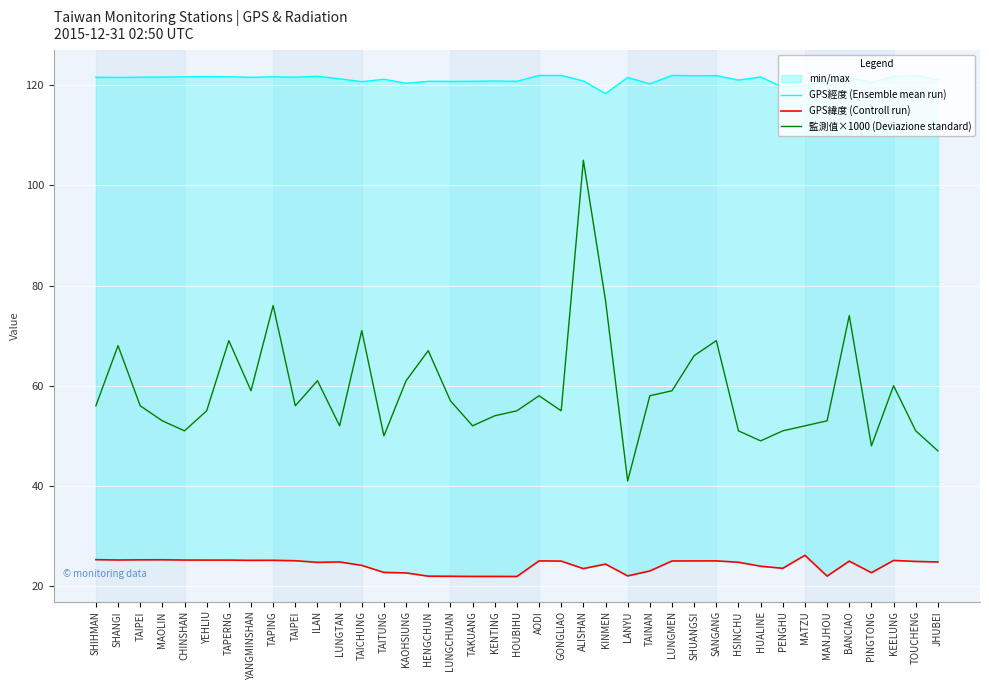

What is the value of the GPS緯度 (Controll run) point at the 1st from the left?

25.3